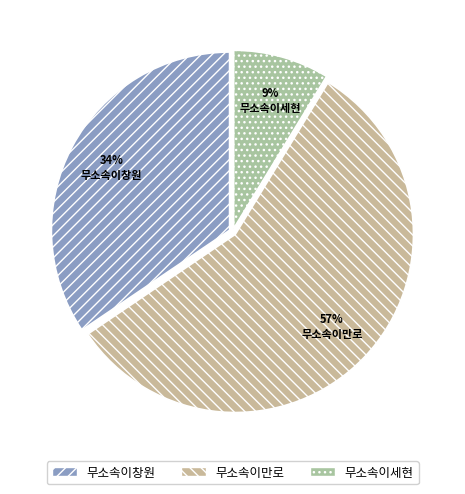

What is the smallest slice in the pie chart?

무소속이세현